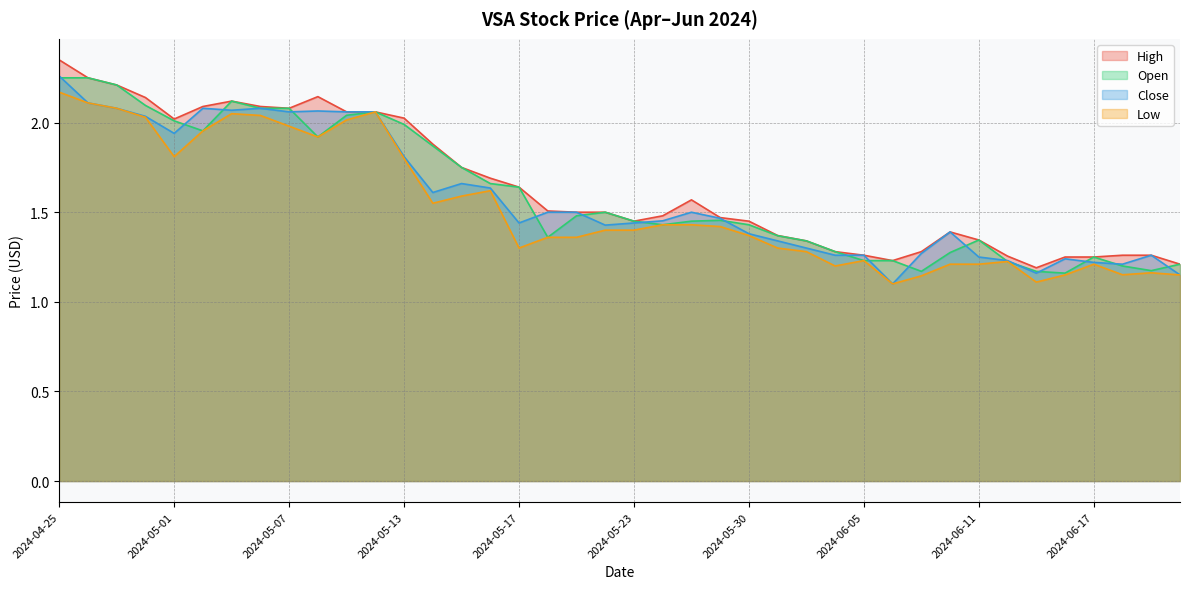

Reading right to left, list all the values displayed in this chart.

High: 2024-06-21=1.2	2024-06-20=1.3	2024-06-18=1.3	2024-06-17=1.2	2024-06-14=1.2	2024-06-13=1.2	2024-06-12=1.3	2024-06-11=1.3	2024-06-10=1.4	2024-06-07=1.3	2024-06-06=1.2	2024-06-05=1.3	2024-06-04=1.3	2024-06-03=1.3	2024-05-31=1.4	2024-05-30=1.5	2024-05-29=1.5	2024-05-28=1.6	2024-05-24=1.5	2024-05-23=1.5	2024-05-22=1.5	2024-05-21=1.5	2024-05-20=1.5	2024-05-17=1.6	2024-05-16=1.7	2024-05-15=1.8	2024-05-14=1.9	2024-05-13=2.0	2024-05-10=2.1	2024-05-09=2.1	2024-05-08=2.1	2024-05-07=2.1	2024-05-06=2.1	2024-05-03=2.1	2024-05-02=2.1	2024-05-01=2.0	2024-04-30=2.1	2024-04-29=2.2	2024-04-26=2.2	2024-04-25=2.3
Open: 2024-06-21=1.2	2024-06-20=1.2	2024-06-18=1.2	2024-06-17=1.2	2024-06-14=1.2	2024-06-13=1.2	2024-06-12=1.2	2024-06-11=1.3	2024-06-10=1.3	2024-06-07=1.2	2024-06-06=1.2	2024-06-05=1.2	2024-06-04=1.3	2024-06-03=1.3	2024-05-31=1.4	2024-05-30=1.4	2024-05-29=1.5	2024-05-28=1.5	2024-05-24=1.4	2024-05-23=1.5	2024-05-22=1.5	2024-05-21=1.5	2024-05-20=1.4	2024-05-17=1.6	2024-05-16=1.7	2024-05-15=1.8	2024-05-14=1.9	2024-05-13=2.0	2024-05-10=2.1	2024-05-09=2.0	2024-05-08=1.9	2024-05-07=2.1	2024-05-06=2.1	2024-05-03=2.1	2024-05-02=2.0	2024-05-01=2.0	2024-04-30=2.1	2024-04-29=2.2	2024-04-26=2.2	2024-04-25=2.2
Close: 2024-06-21=1.1	2024-06-20=1.3	2024-06-18=1.2	2024-06-17=1.2	2024-06-14=1.2	2024-06-13=1.2	2024-06-12=1.2	2024-06-11=1.2	2024-06-10=1.4	2024-06-07=1.3	2024-06-06=1.1	2024-06-05=1.3	2024-06-04=1.3	2024-06-03=1.3	2024-05-31=1.3	2024-05-30=1.4	2024-05-29=1.5	2024-05-28=1.5	2024-05-24=1.5	2024-05-23=1.4	2024-05-22=1.4	2024-05-21=1.5	2024-05-20=1.5	2024-05-17=1.4	2024-05-16=1.6	2024-05-15=1.7	2024-05-14=1.6	2024-05-13=1.8	2024-05-10=2.1	2024-05-09=2.1	2024-05-08=2.1	2024-05-07=2.1	2024-05-06=2.1	2024-05-03=2.1	2024-05-02=2.1	2024-05-01=1.9	2024-04-30=2.0	2024-04-29=2.1	2024-04-26=2.1	2024-04-25=2.3
Low: 2024-06-21=1.1	2024-06-20=1.2	2024-06-18=1.2	2024-06-17=1.2	2024-06-14=1.1	2024-06-13=1.1	2024-06-12=1.2	2024-06-11=1.2	2024-06-10=1.2	2024-06-07=1.1	2024-06-06=1.1	2024-06-05=1.2	2024-06-04=1.2	2024-06-03=1.3	2024-05-31=1.3	2024-05-30=1.4	2024-05-29=1.4	2024-05-28=1.4	2024-05-24=1.4	2024-05-23=1.4	2024-05-22=1.4	2024-05-21=1.4	2024-05-20=1.4	2024-05-17=1.3	2024-05-16=1.6	2024-05-15=1.6	2024-05-14=1.5	2024-05-13=1.8	2024-05-10=2.1	2024-05-09=2.0	2024-05-08=1.9	2024-05-07=2.0	2024-05-06=2.0	2024-05-03=2.0	2024-05-02=2.0	2024-05-01=1.8	2024-04-30=2.0	2024-04-29=2.1	2024-04-26=2.1	2024-04-25=2.2